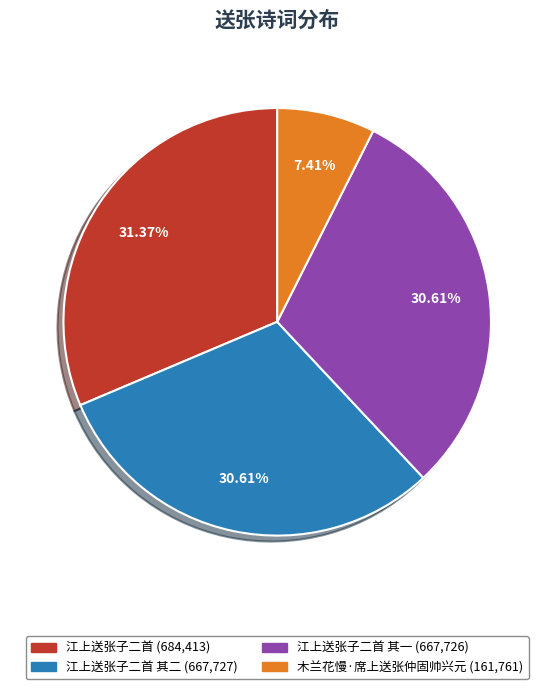

Is there any slice that represents more than half of the pie?

No